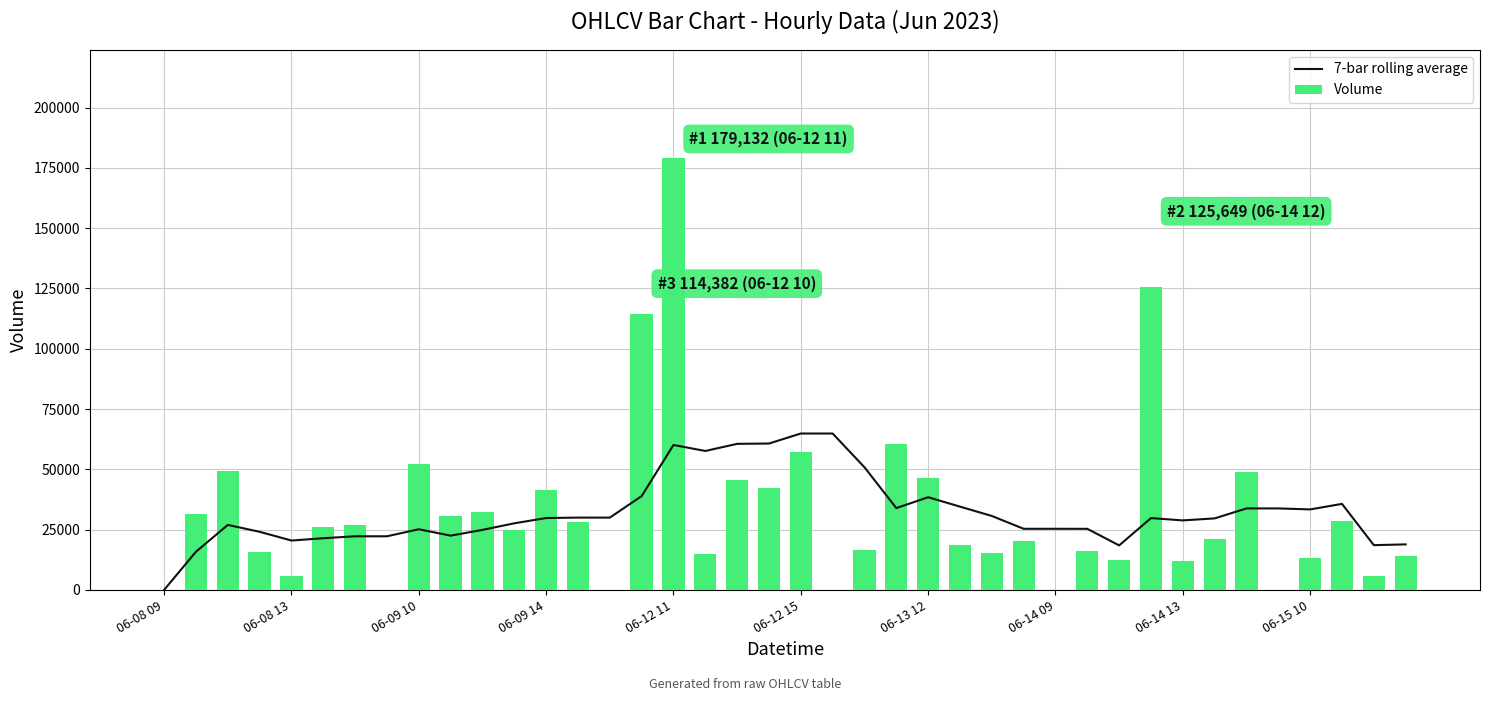

At 30, list the series in order from largest to smallest.

7-bar rolling average, Volume